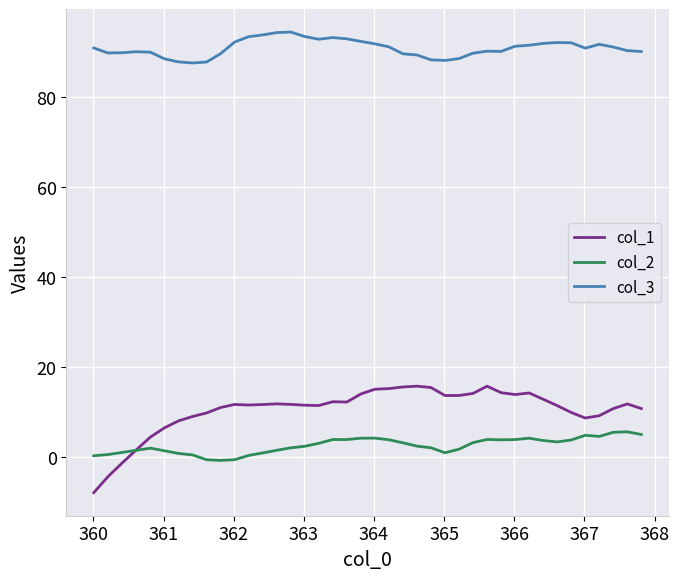

What is the difference between the maximum and minimum values in the col_3 series?

6.9